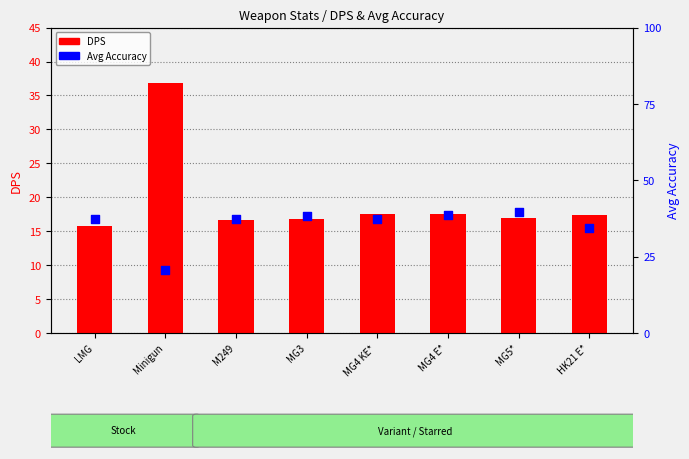

At which category is the sum across all series the highest?

Minigun